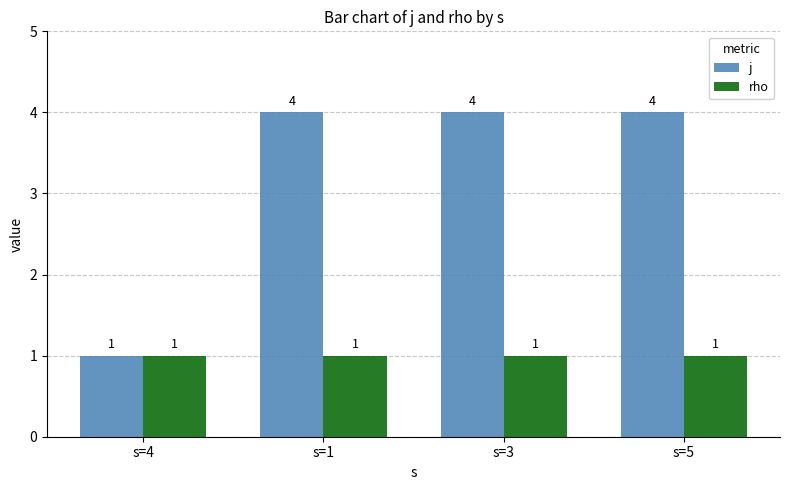

Which series changed the most between s=4 and s=3?

j